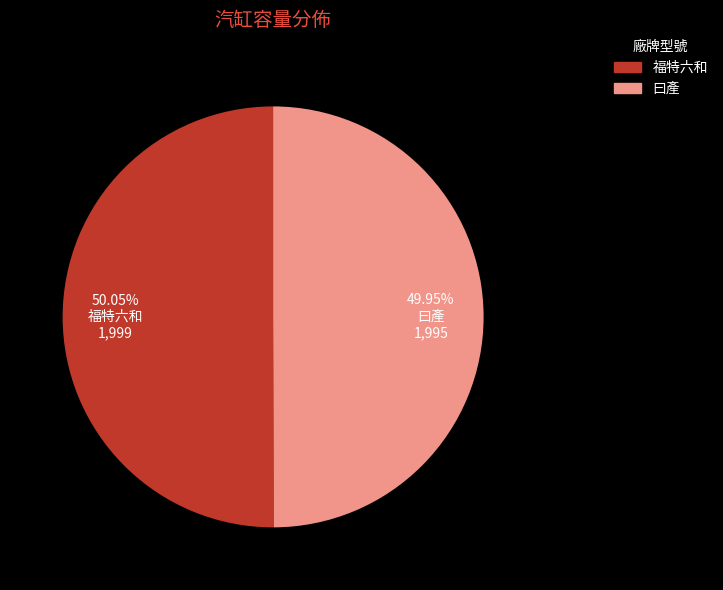

Is there any slice that represents more than half of the pie?

Yes